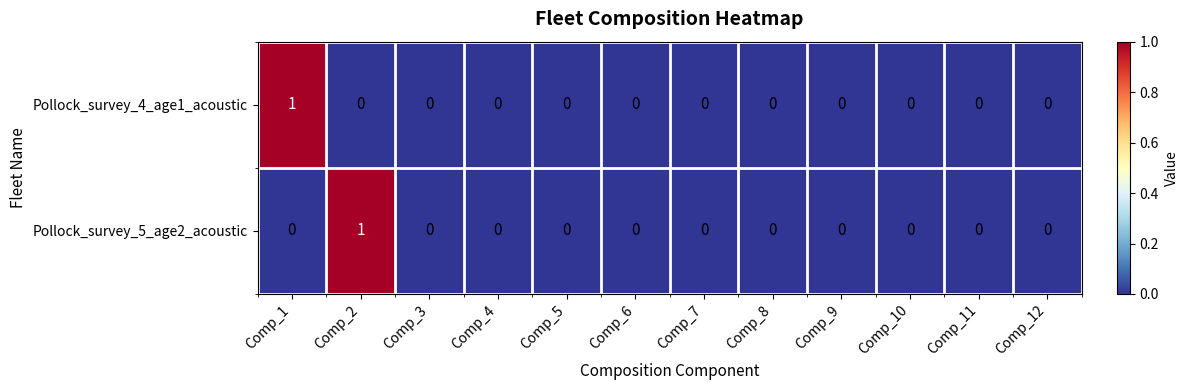

Is it true that Pollock_survey_4_age1_acoustic equals -1 at Comp_11?

False